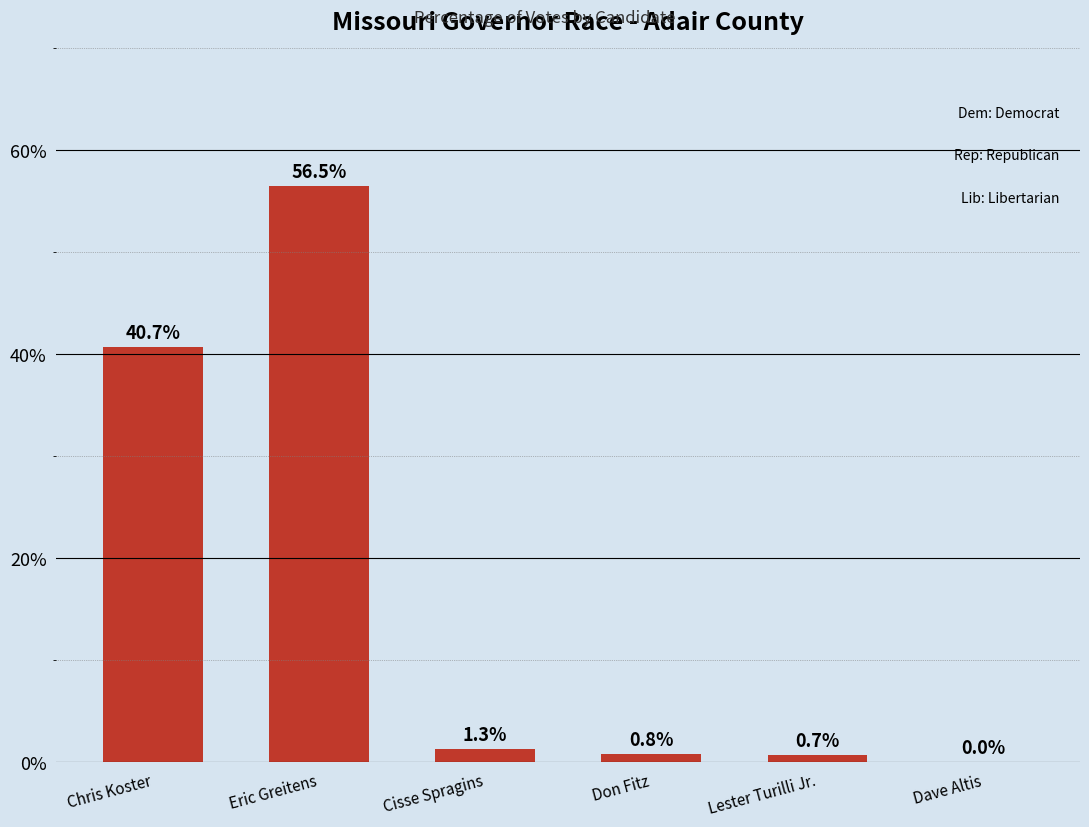

Which category has the highest value across all series?

Eric Greitens